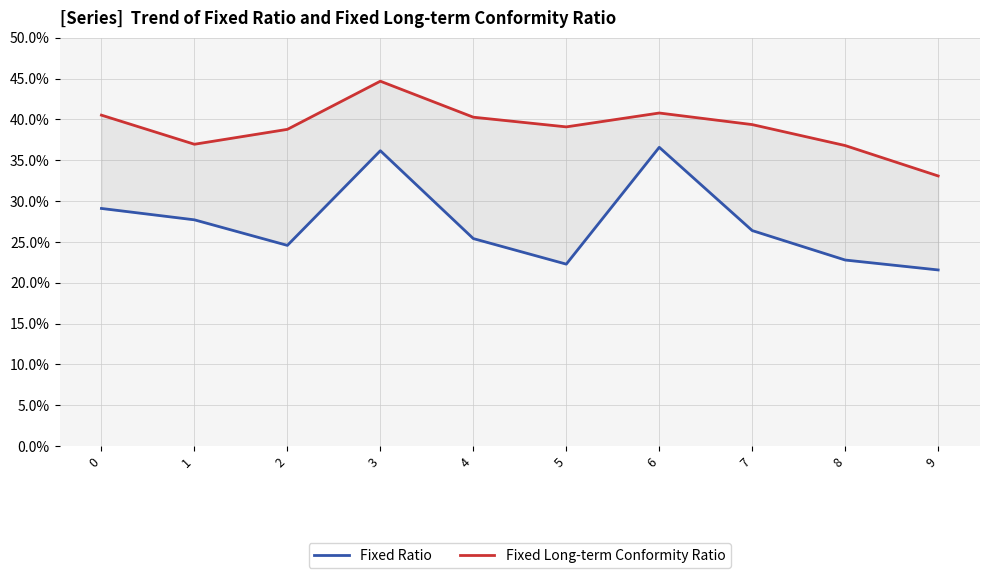

The value of Fixed Ratio at 9 is 21.6. True or false?

True